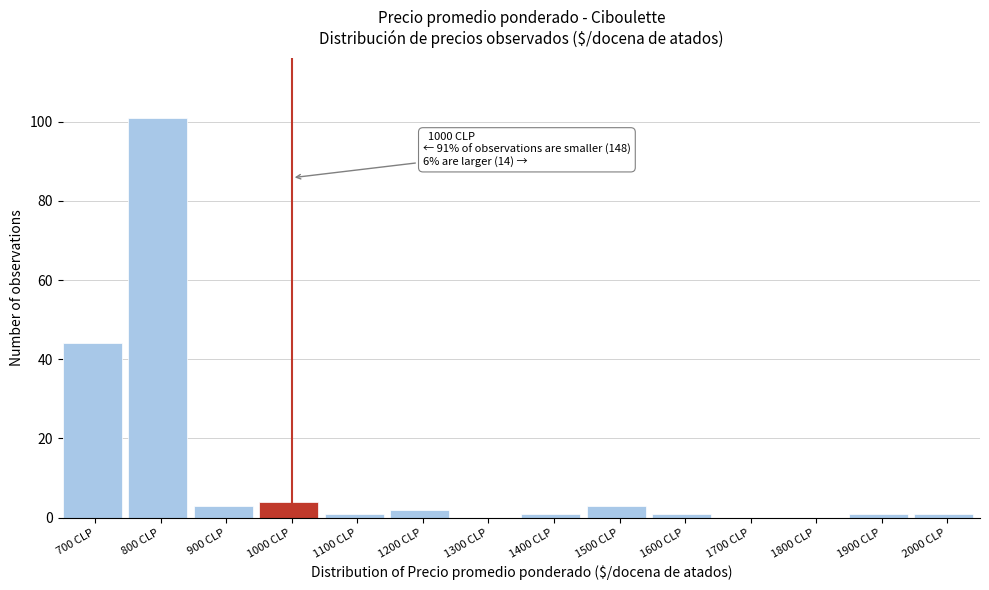

Reading left to right, extract all data points from this chart.

700 CLP=44	800 CLP=101	900 CLP=3	1000 CLP=4	1100 CLP=1	1200 CLP=2	1300 CLP=0	1400 CLP=1	1500 CLP=3	1600 CLP=1	1700 CLP=0	1800 CLP=0	1900 CLP=1	2000 CLP=1